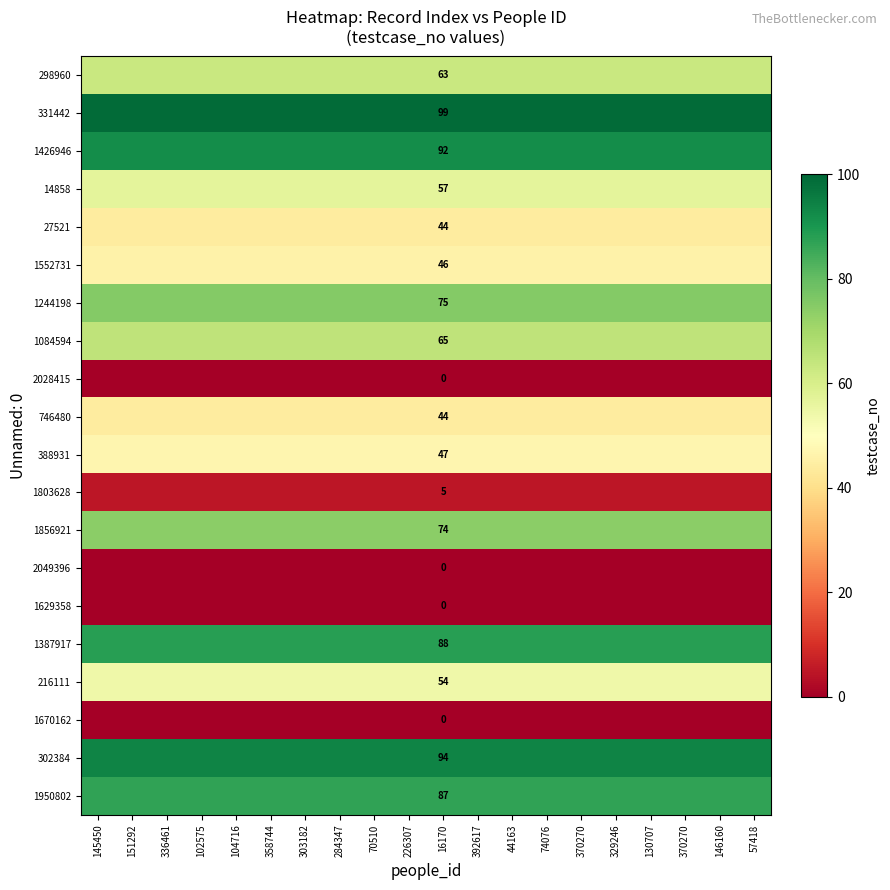

List the labels in order of 1244198 value, smallest first.

145450, 151292, 336461, 102575, 104716, 358744, 303182, 284347, 70510, 226307, 16170, 392617, 44163, 74076, 370270, 329246, 130707, 370270, 146160, 57418